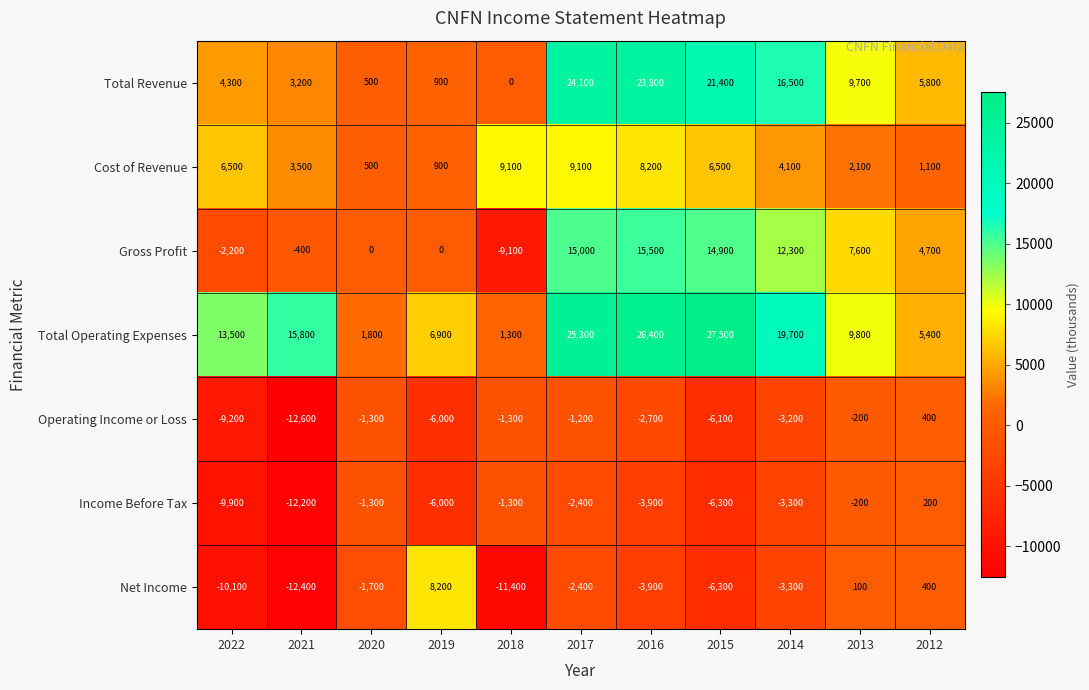

What is the difference between the highest and lowest values at 2015?

33800